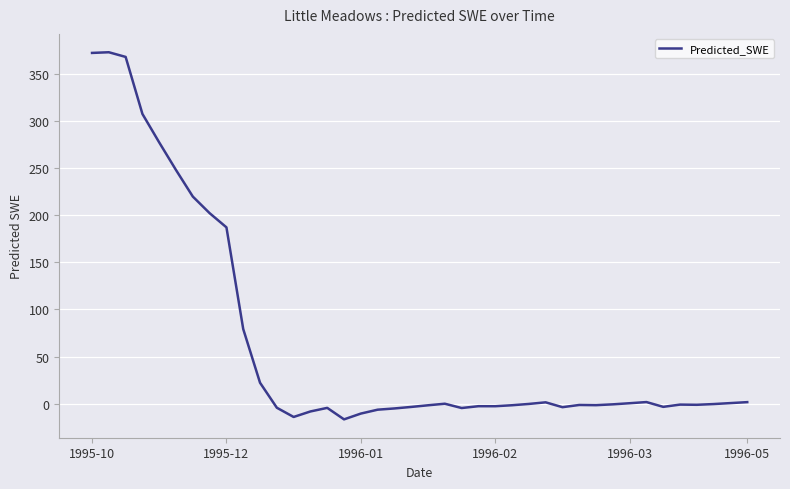

How many categories are shown in the chart?

40